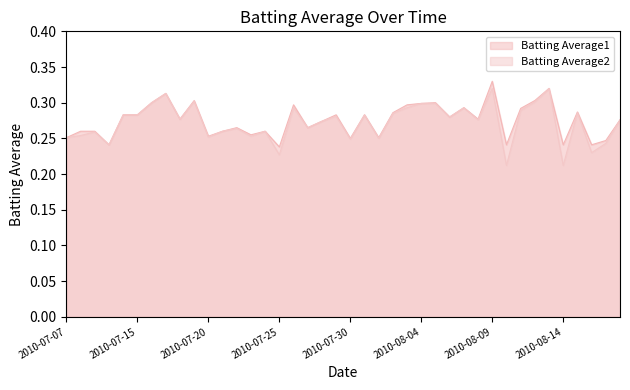

At which label does Batting Average1 reach its minimum?

2010-07-25